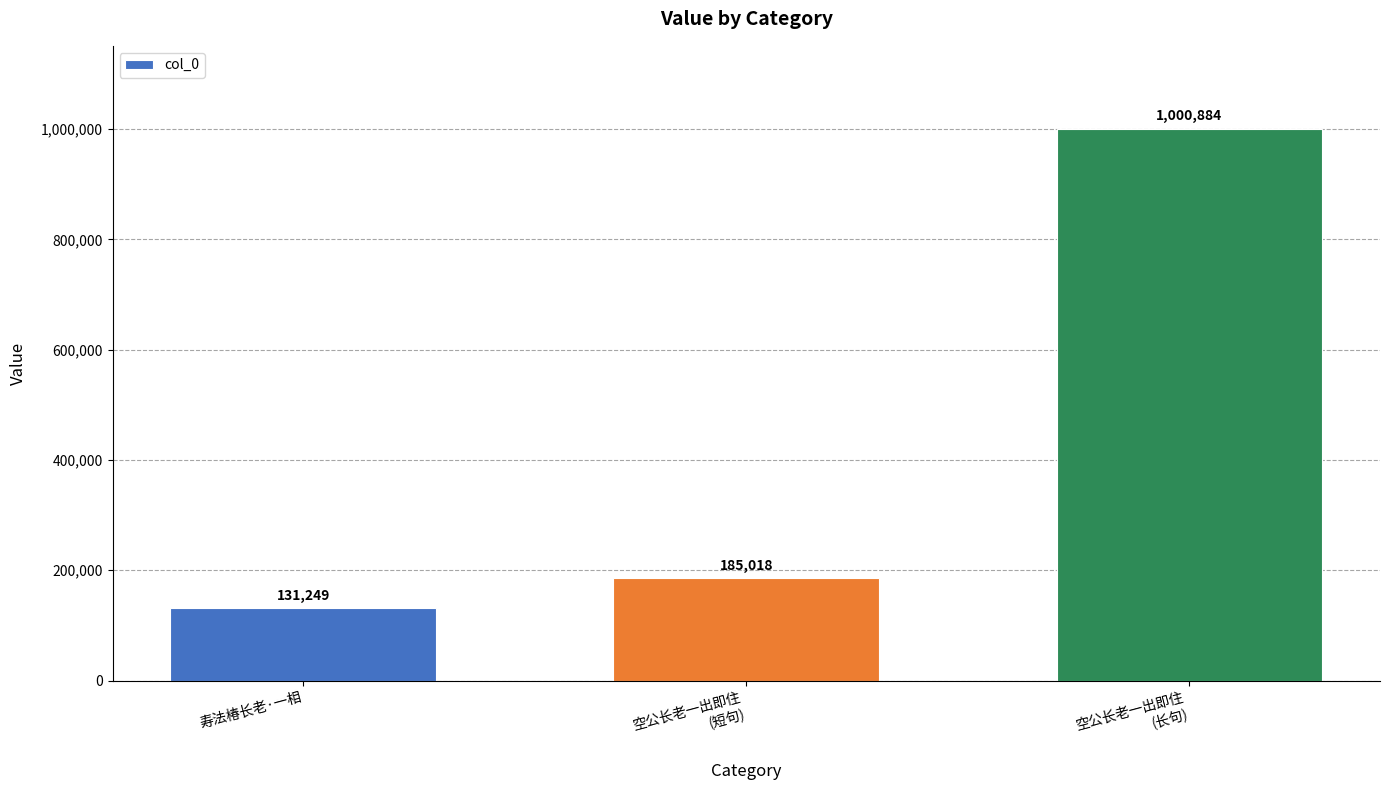

What is the sum of all values?

1317151